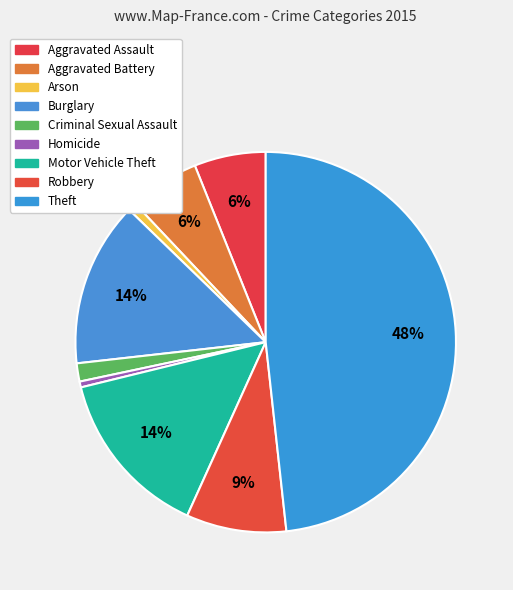

To the nearest percent, what portion does Theft represent?

48%